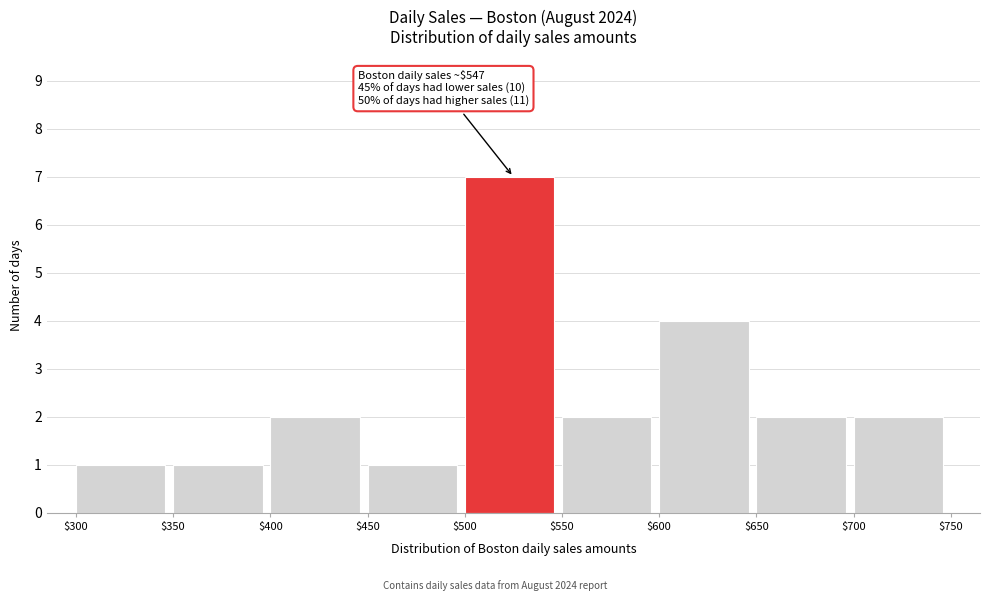

Over which range of the x-axis is the bar tallest?

$500 to $550